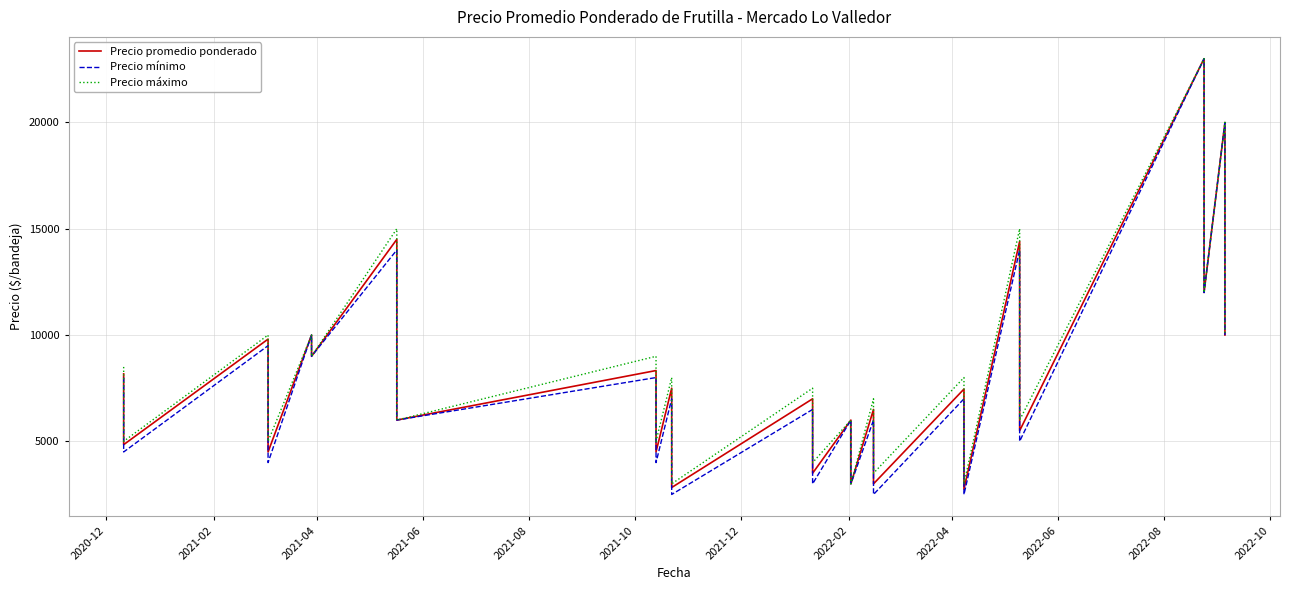

What is the difference between the maximum and second lowest values in the Precio promedio ponderado series?

20172